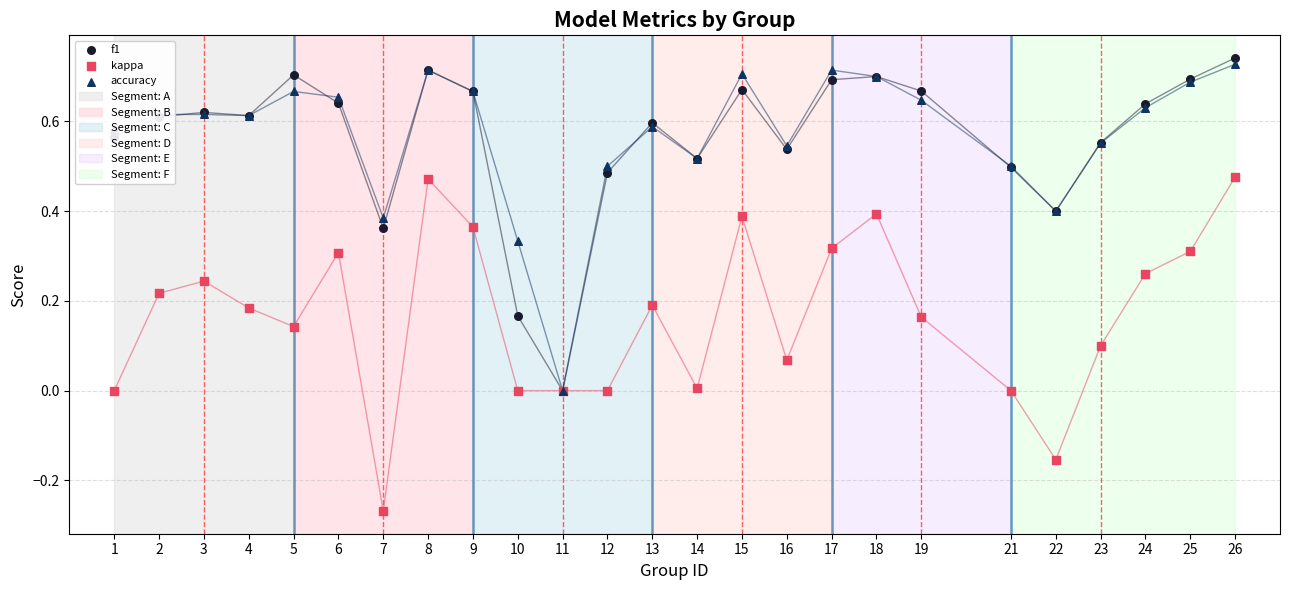

At which category is the sum across all series the highest?

26